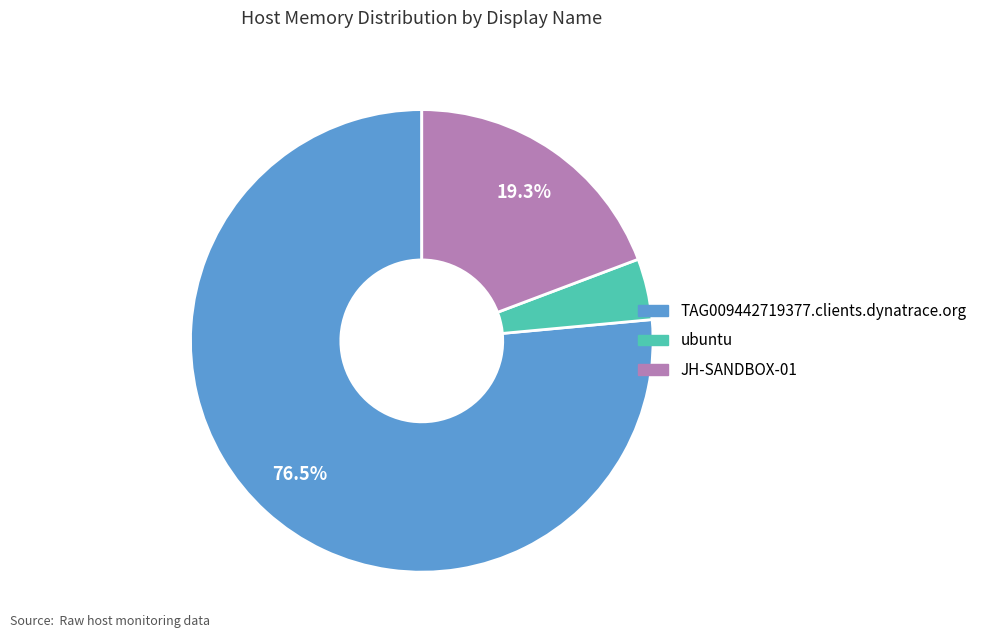

Which category has the smallest portion of the pie?

ubuntu